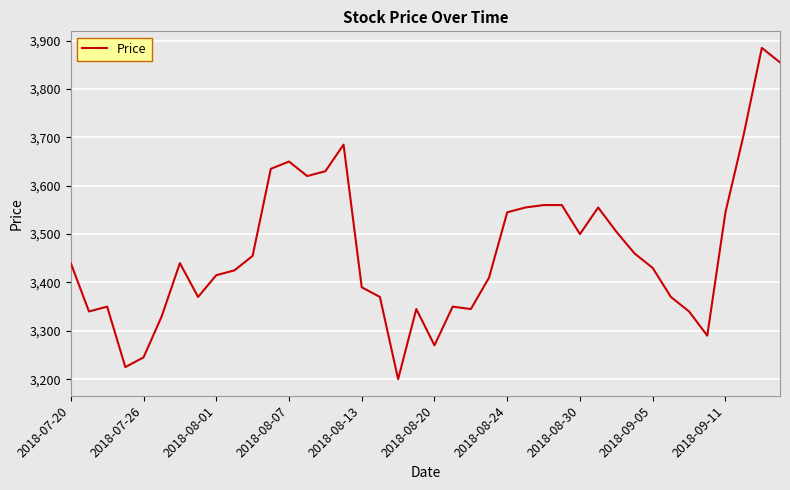

What is the greatest value displayed?

3885